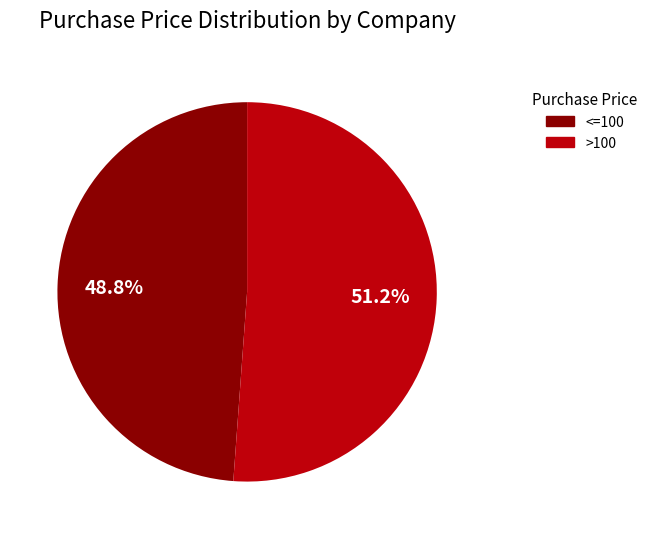

Is there any slice that represents more than half of the pie?

Yes